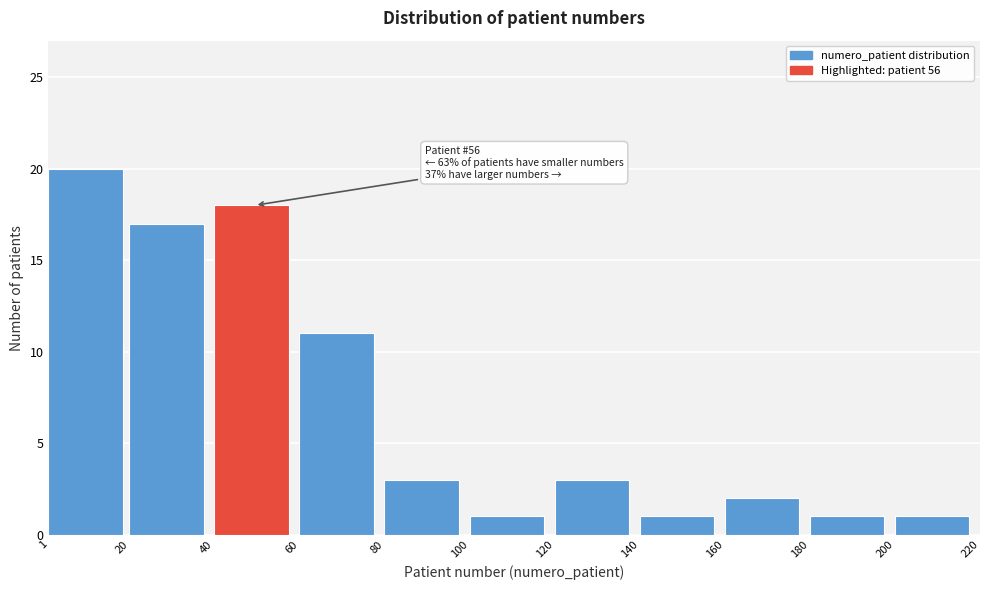

Over which range of the x-axis is the bar tallest?

1 to 20